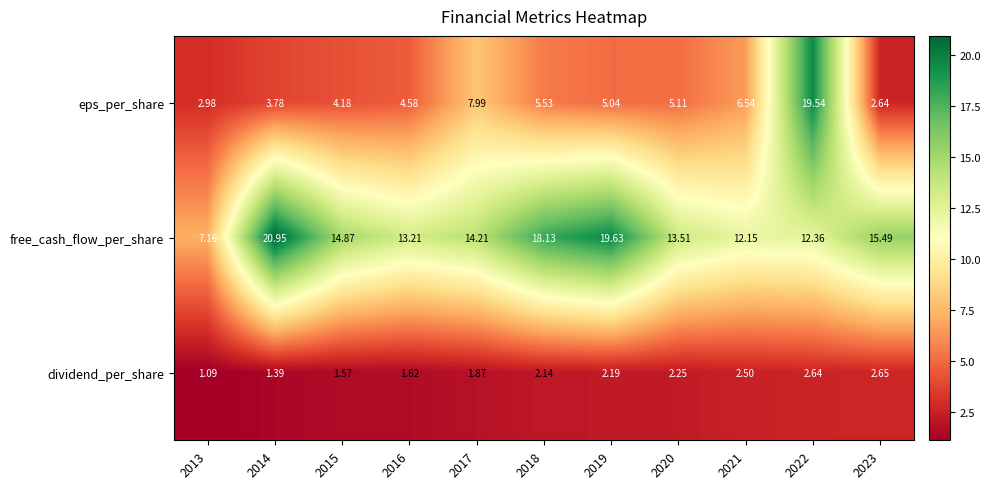

Is the value of free_cash_flow_per_share at 2014 greater than the value of dividend_per_share at 2022?

Yes